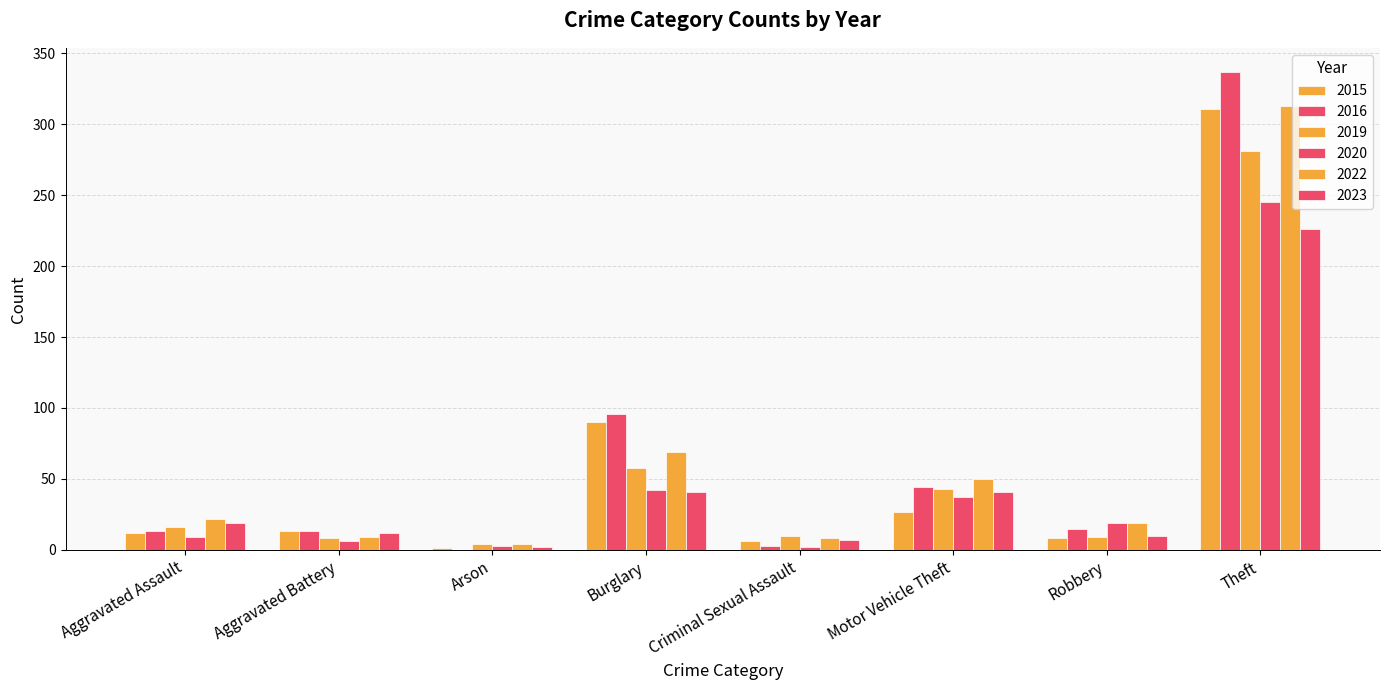

How many series are shown in this chart?

6